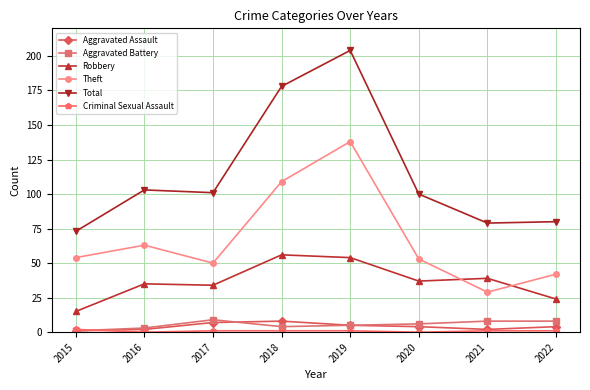

How many categories are shown in the chart?

8